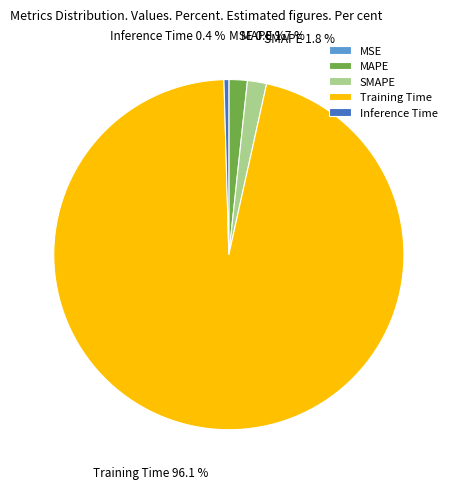

Combined, do SMAPE and Training Time account for over 50%?

Yes